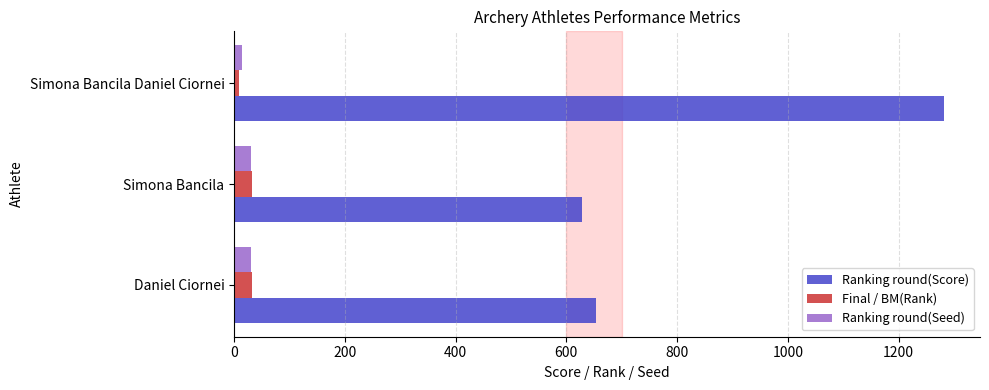

What is the sum of all Ranking round(Score) values?

2566